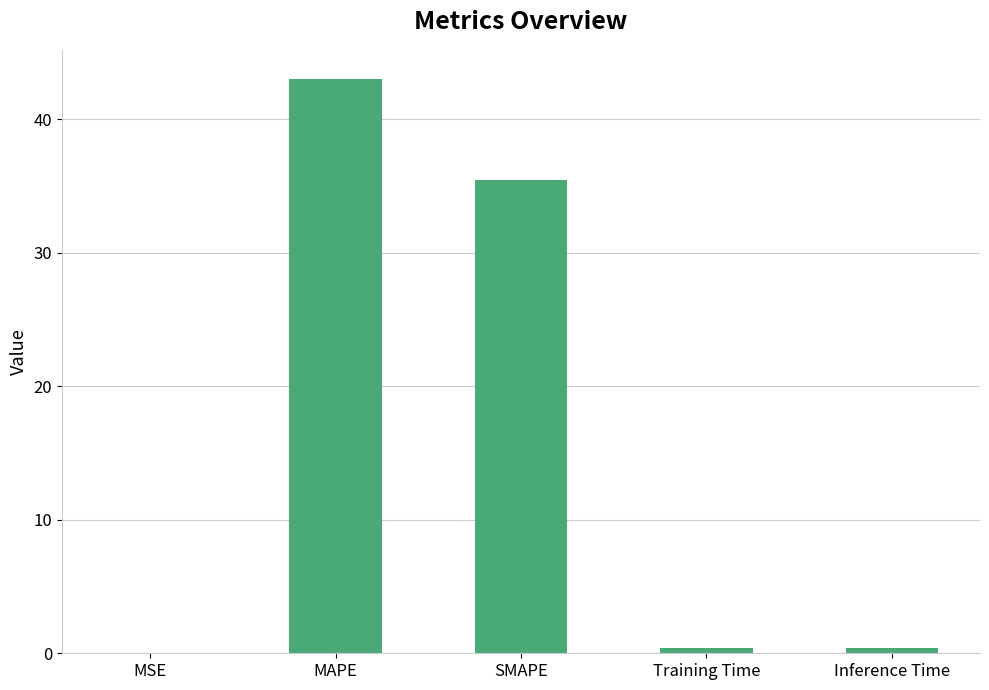

The value at Training Time is 0.4. True or false?

True